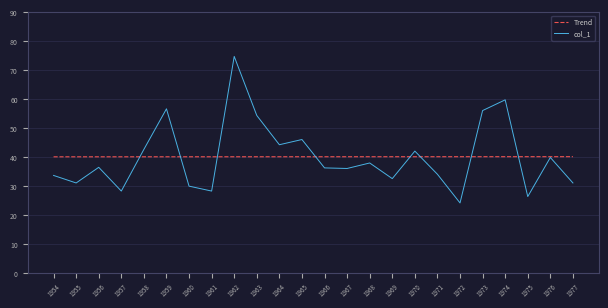

Which series has the largest range (max minus min)?

col_1